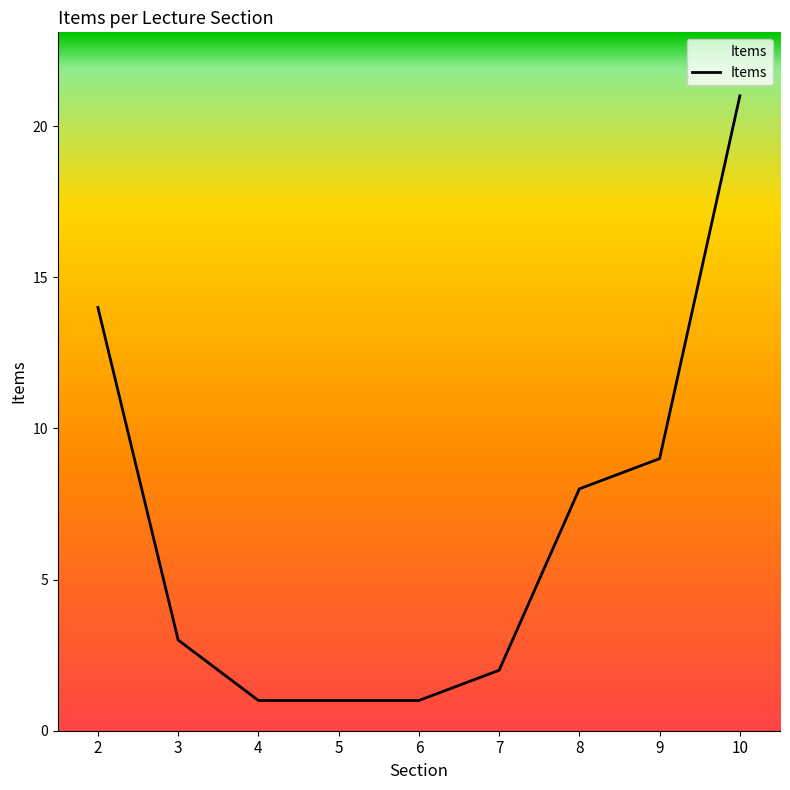

What is the difference between the maximum and minimum values?

20